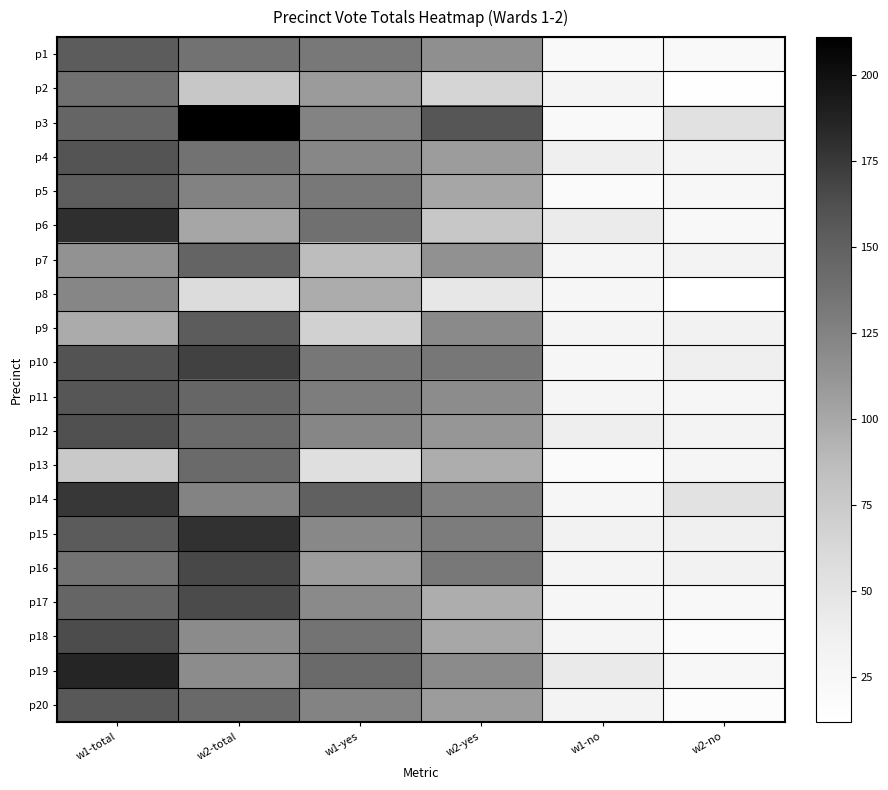

What is the spread (max minus min) of values at w2-yes?

112